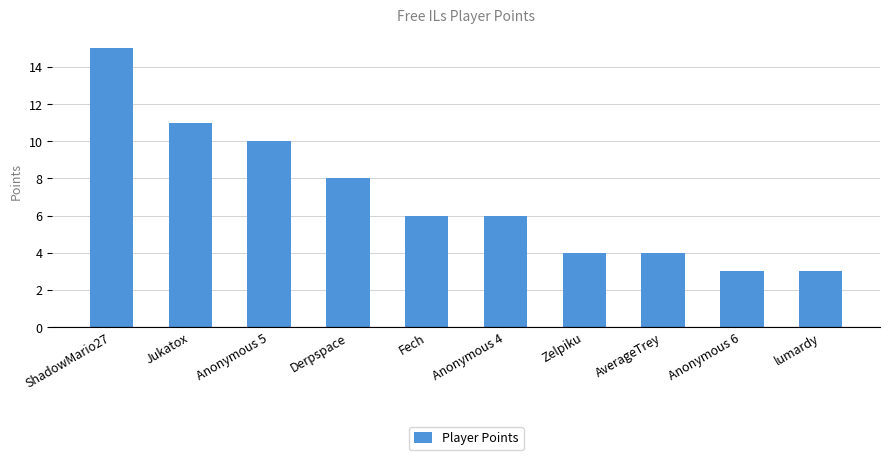

What is the approximate value at AverageTrey?

4